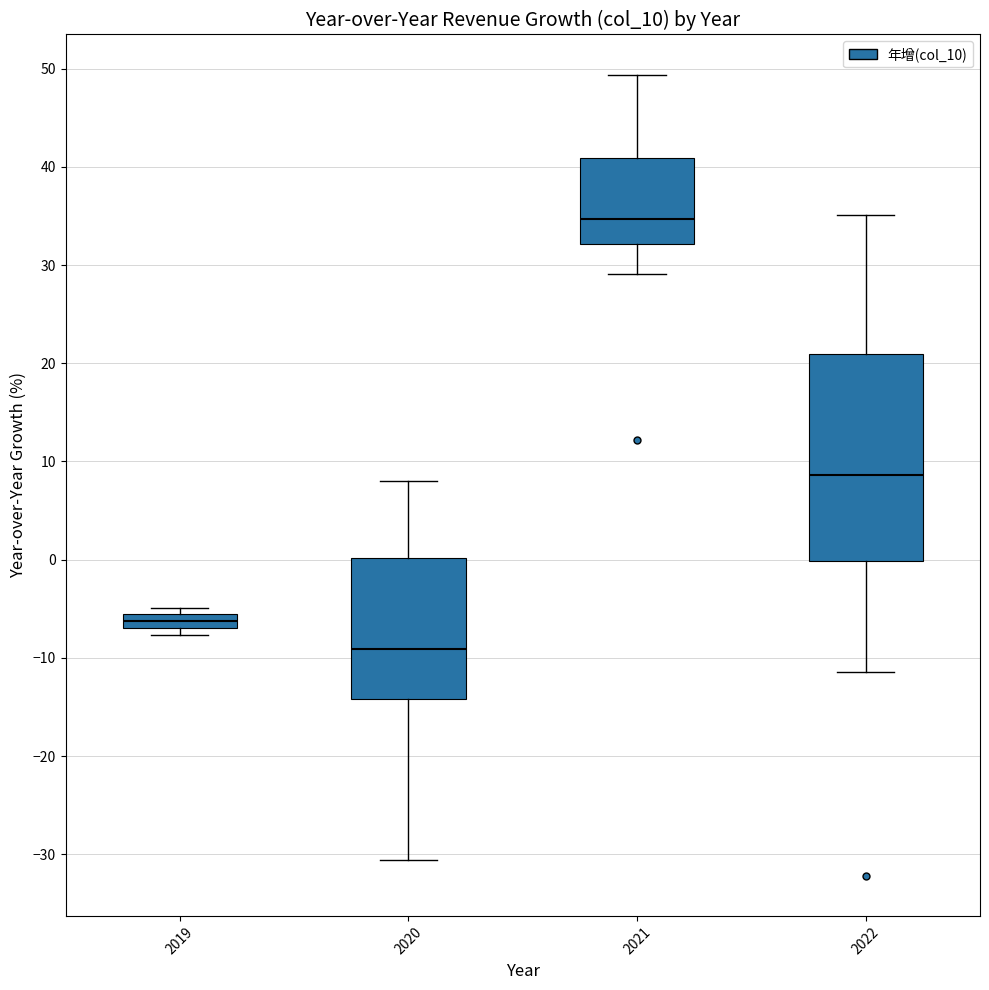

Which box is the tallest, from its lower edge to its upper edge?

2022